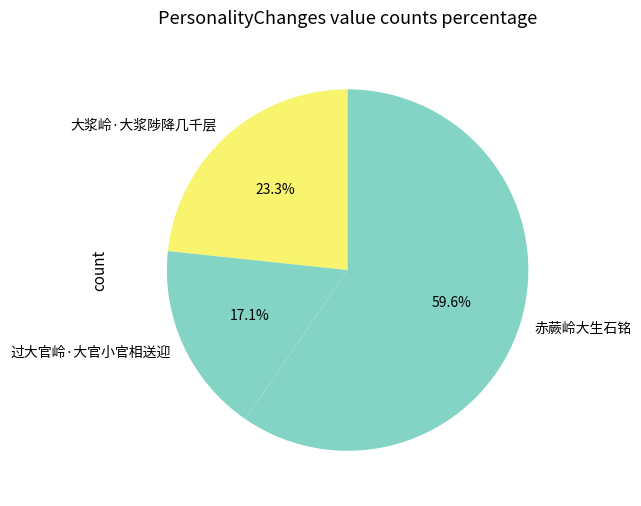

What percentage is the 过大官岭·大官小官相送迎 slice, to the nearest percent?

17%